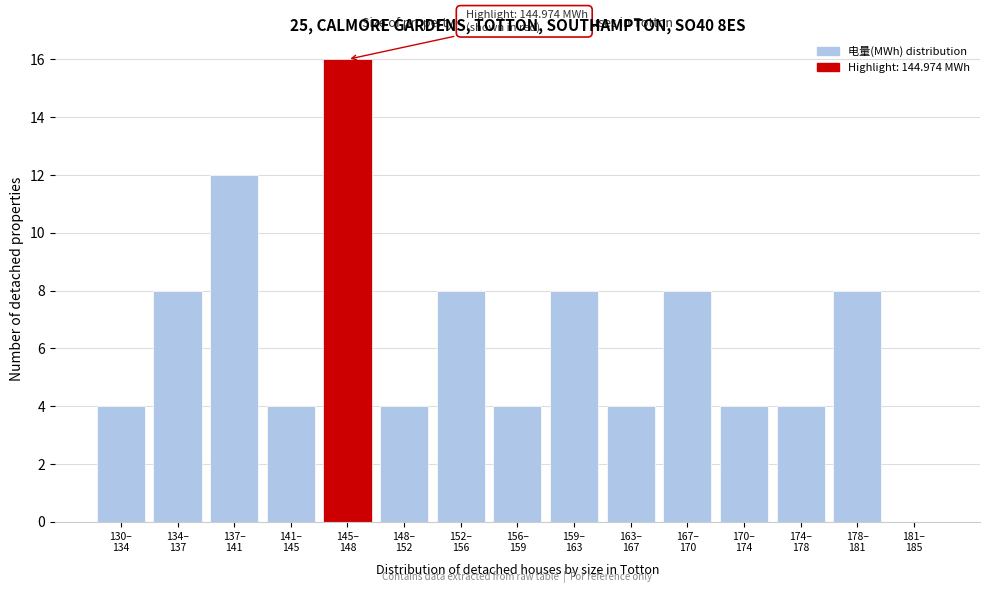

What is the greatest value displayed?

16